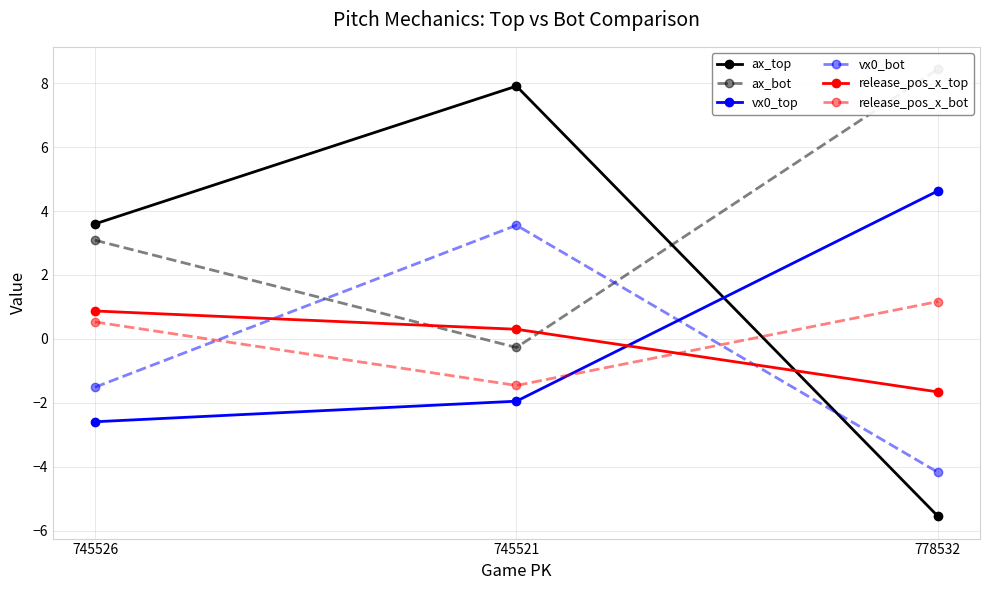

Reading left to right, what are all the values shown in this chart?

ax_top: 745526=3.6	745521=7.9	778532=-5.5
ax_bot: 745526=3.1	745521=-0.3	778532=8.4
vx0_top: 745526=-2.6	745521=-1.9	778532=4.6
vx0_bot: 745526=-1.5	745521=3.6	778532=-4.2
release_pos_x_top: 745526=0.9	745521=0.3	778532=-1.7
release_pos_x_bot: 745526=0.5	745521=-1.5	778532=1.2